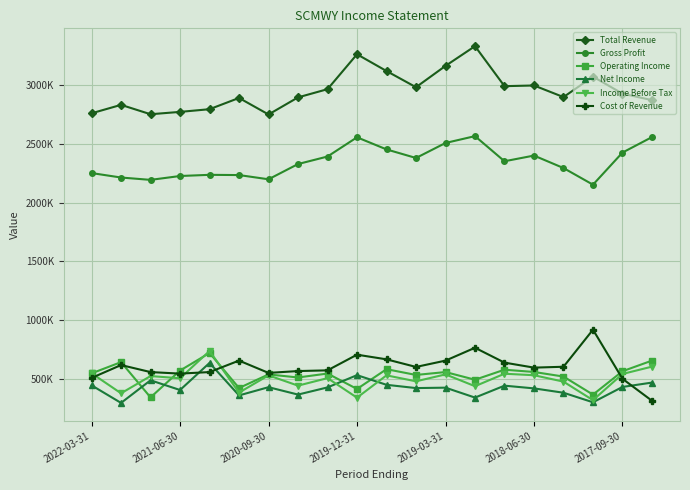

What are all the series names shown in the legend?

Total Revenue, Gross Profit, Operating Income, Net Income, Income Before Tax, Cost of Revenue